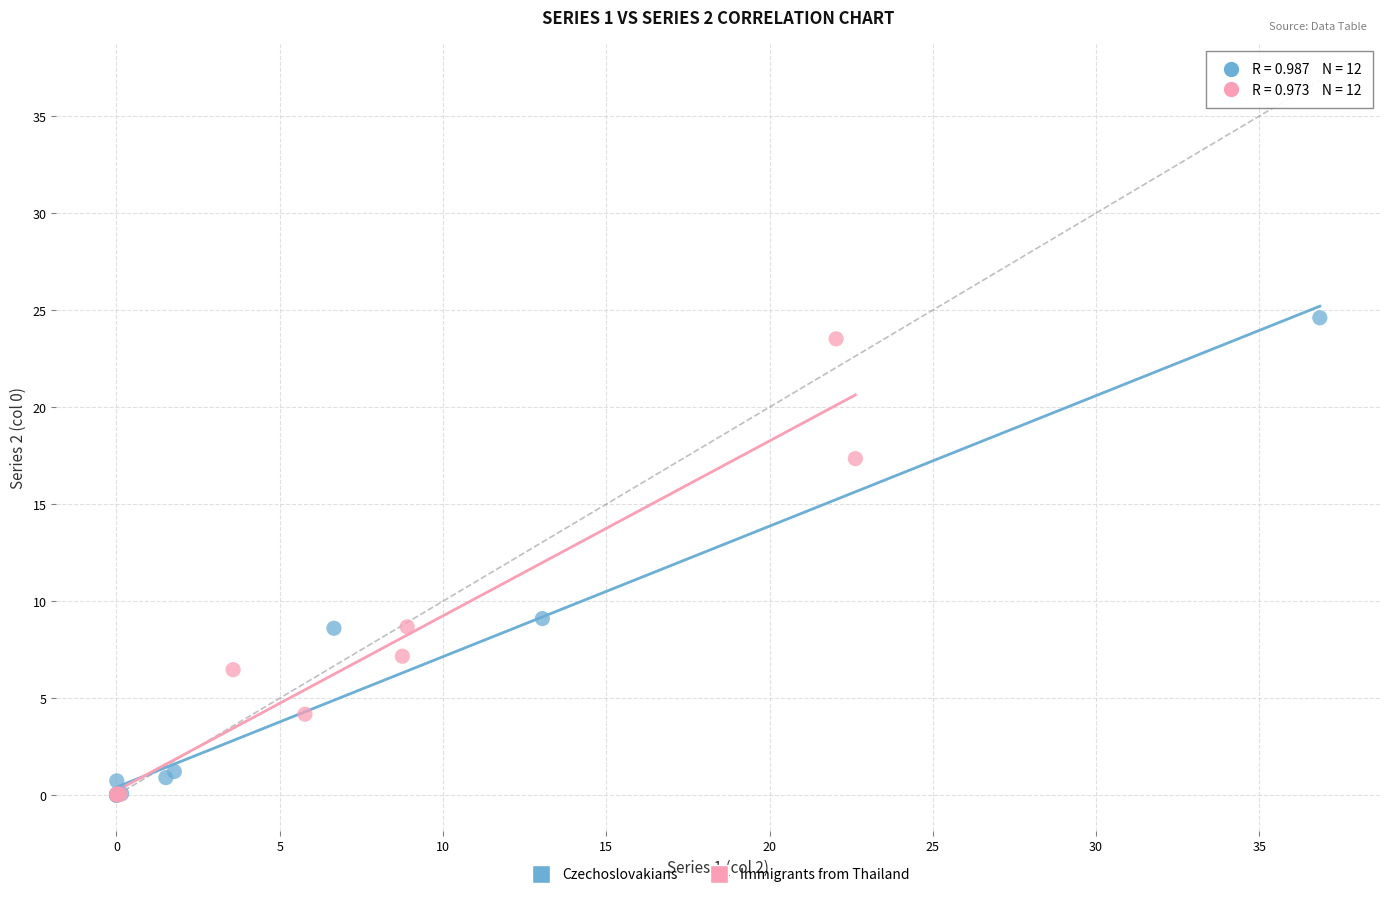

Which series has the largest Y range (max minus min)?

Czechoslovakians